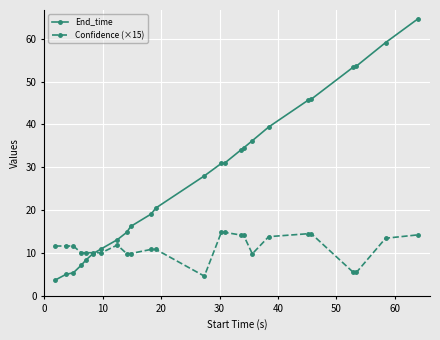

Which series has the largest range (max minus min)?

End_time